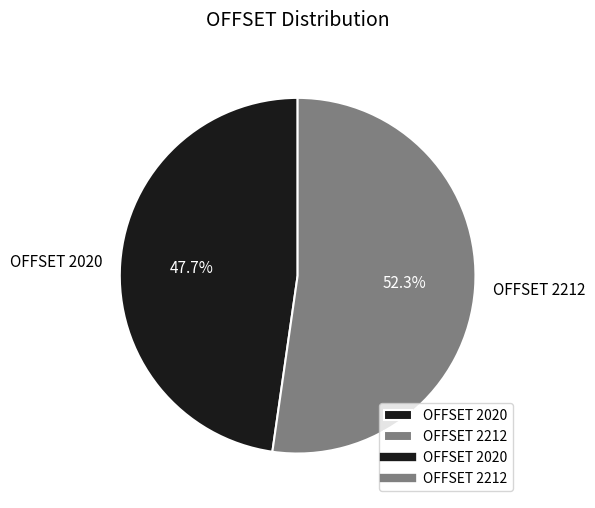

Does OFFSET 2212 account for over 50% of the chart?

Yes